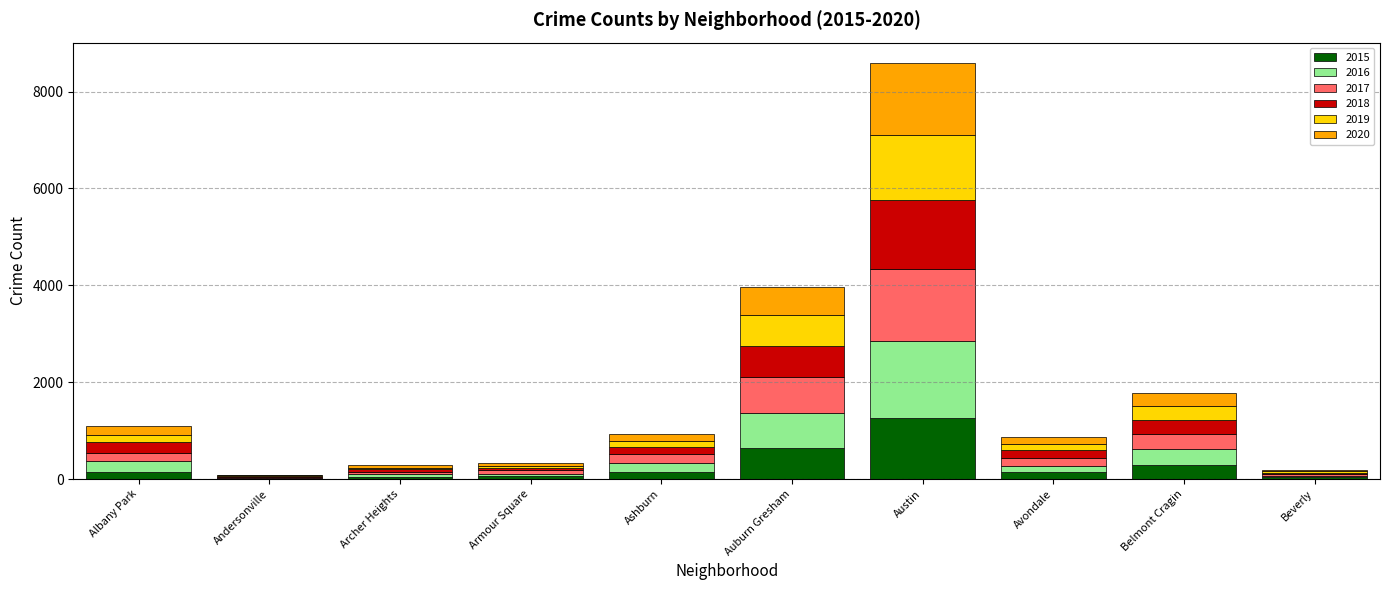

At which category is the sum across all series the highest?

Austin